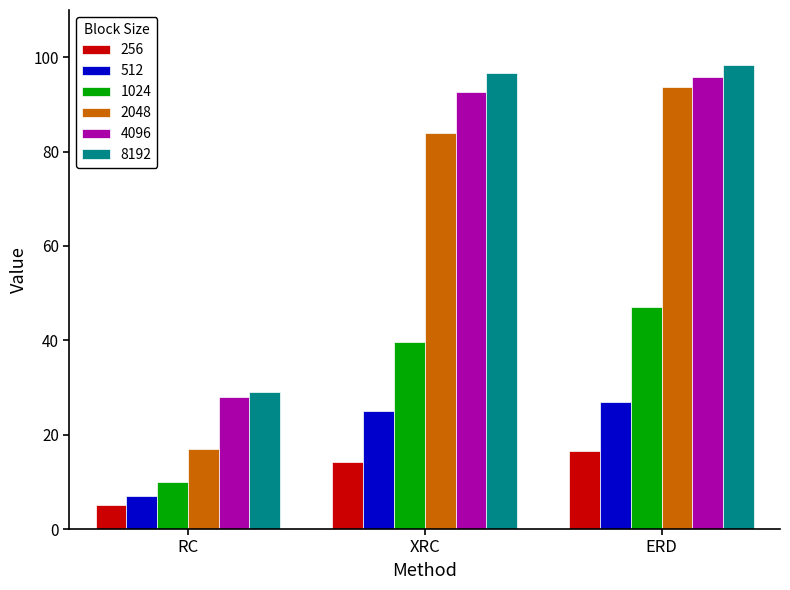

How many bars are there in total?

18